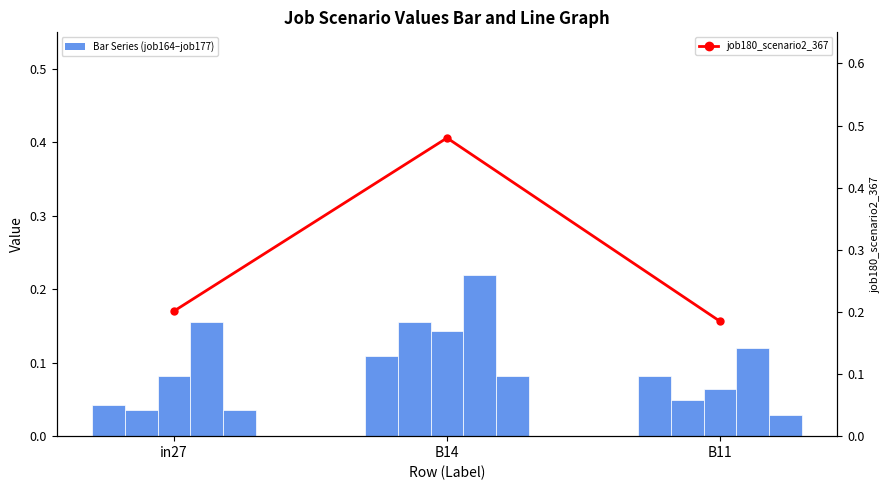

Between B14 and B11, which series saw the biggest shift?

job180_scenario2_367